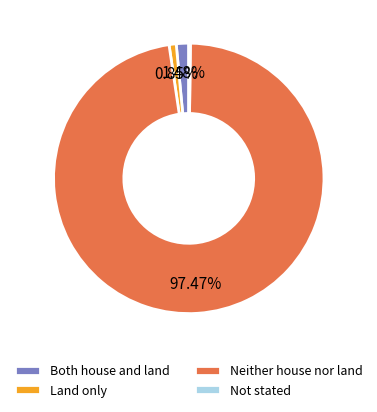

What is the ratio of the value at Land only to the value at Both house and land?

0.6